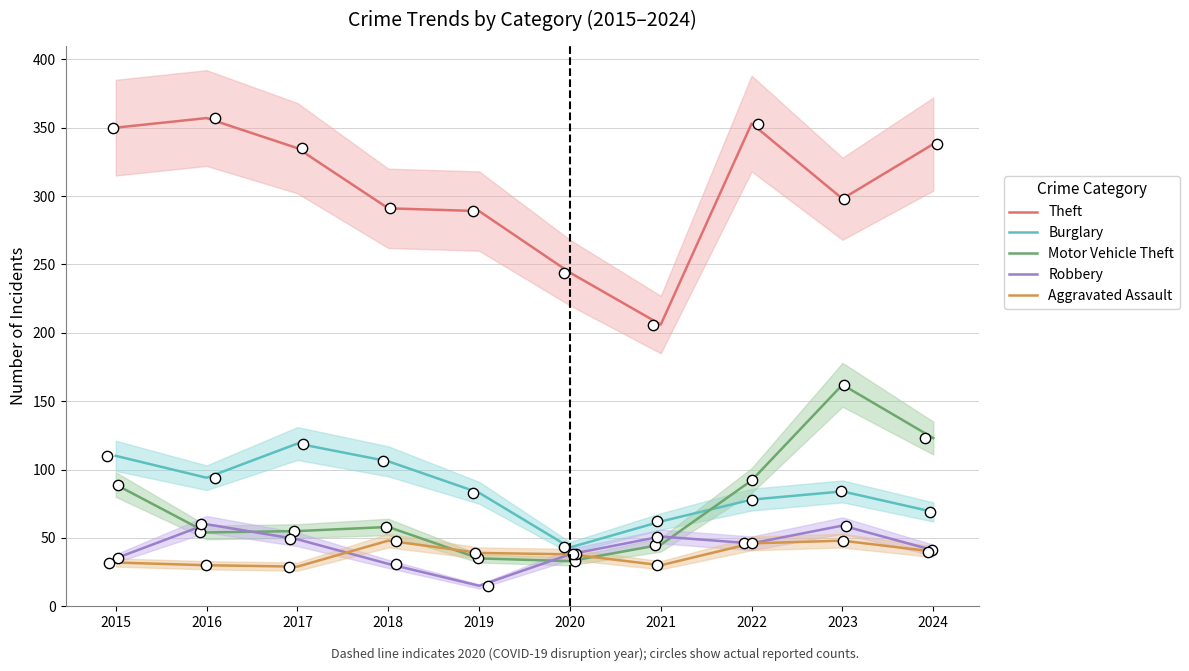

What are all the series names shown in the legend?

Theft, Burglary, Motor Vehicle Theft, Robbery, Aggravated Assault